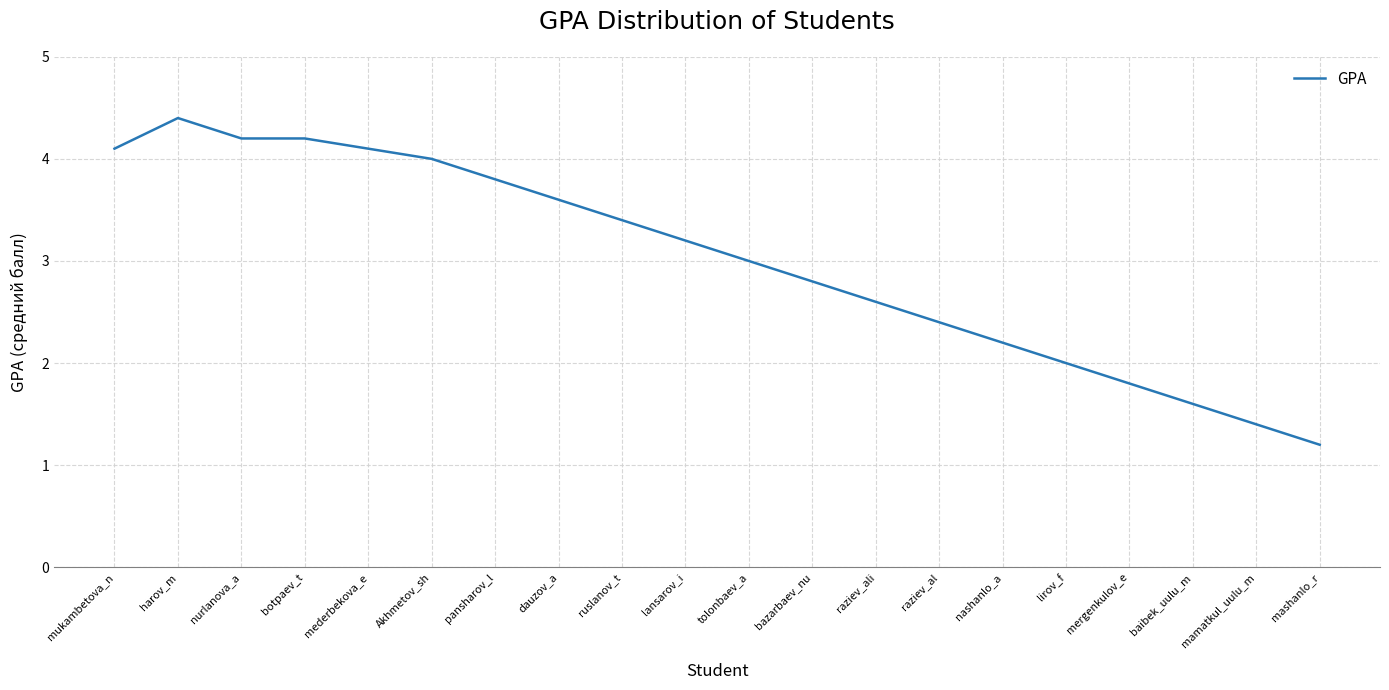

Approximately how many times larger is the value at lirov_f compared to raziev_ali?

0.8